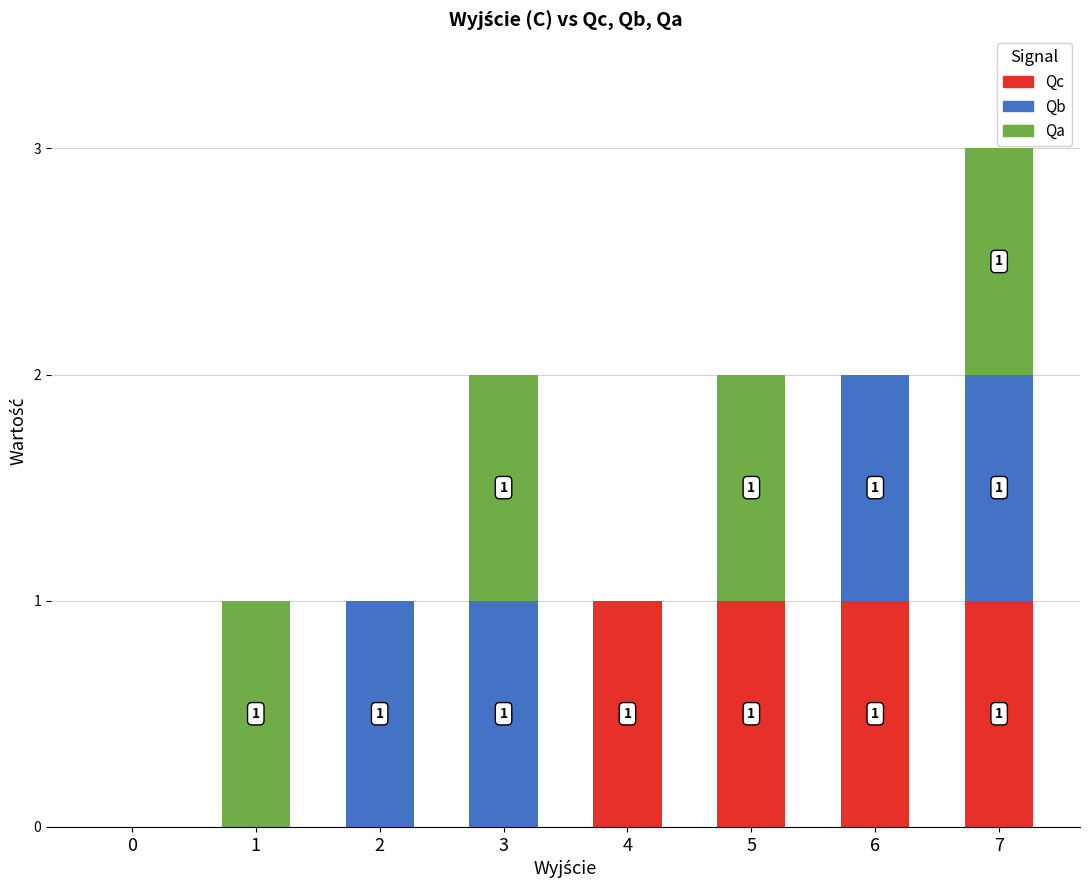

Reading left to right, what are the values for Qc?

0=0	1=0	2=0	3=0	4=1	5=1	6=1	7=1